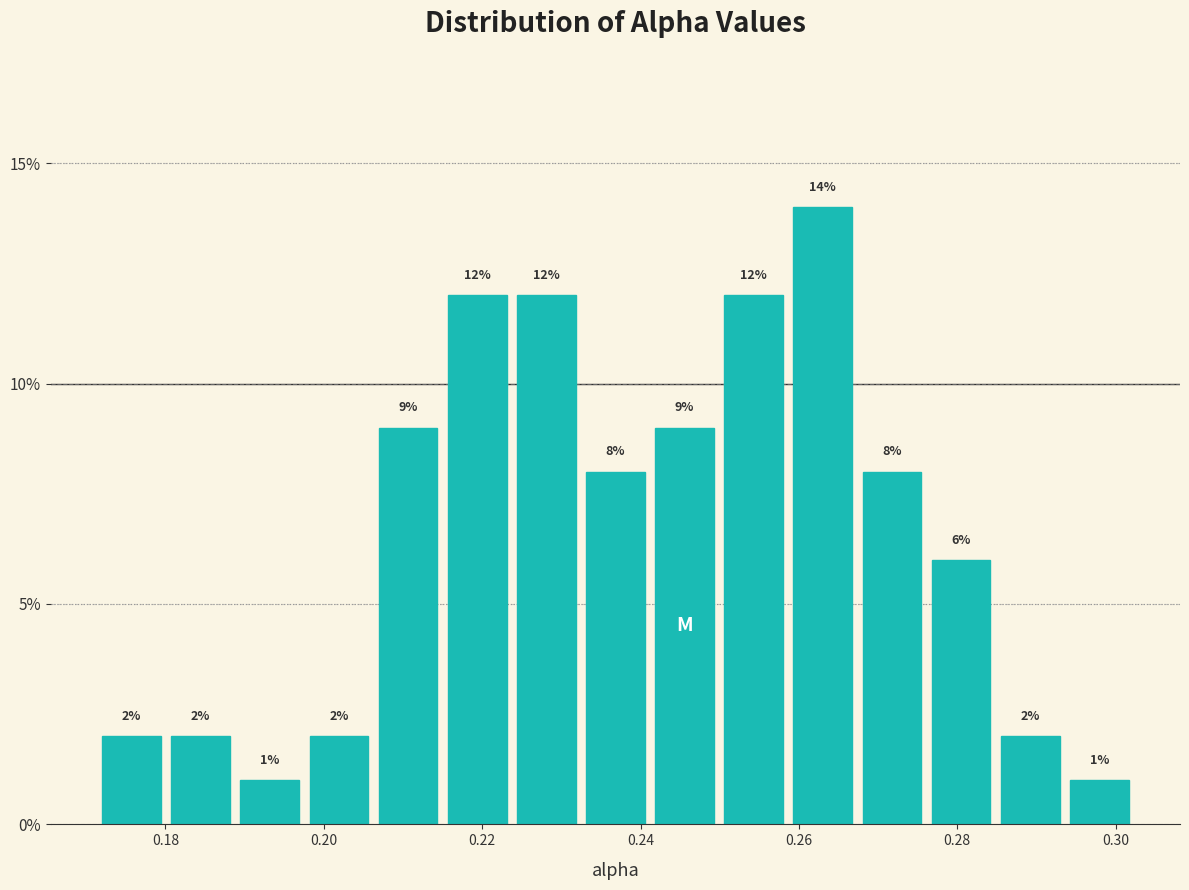

How tall is the bar that spans 0.206 to 0.216 on the x-axis? The bar edges are not printed on the chart, so give them approximately, as read against the axis.

9